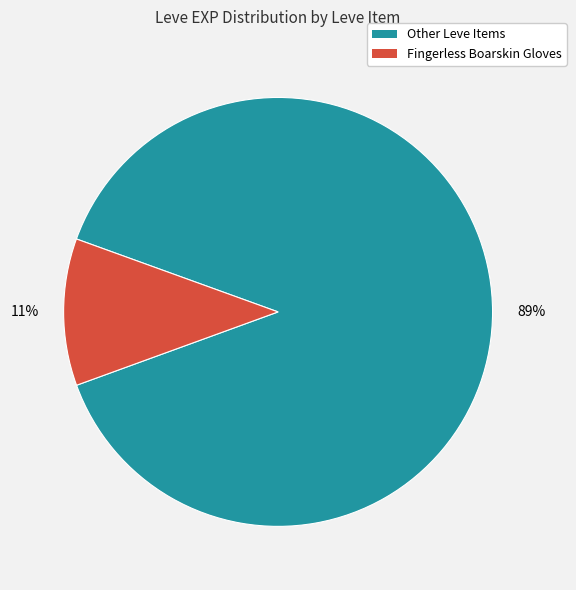

How many segments does this pie chart have?

2